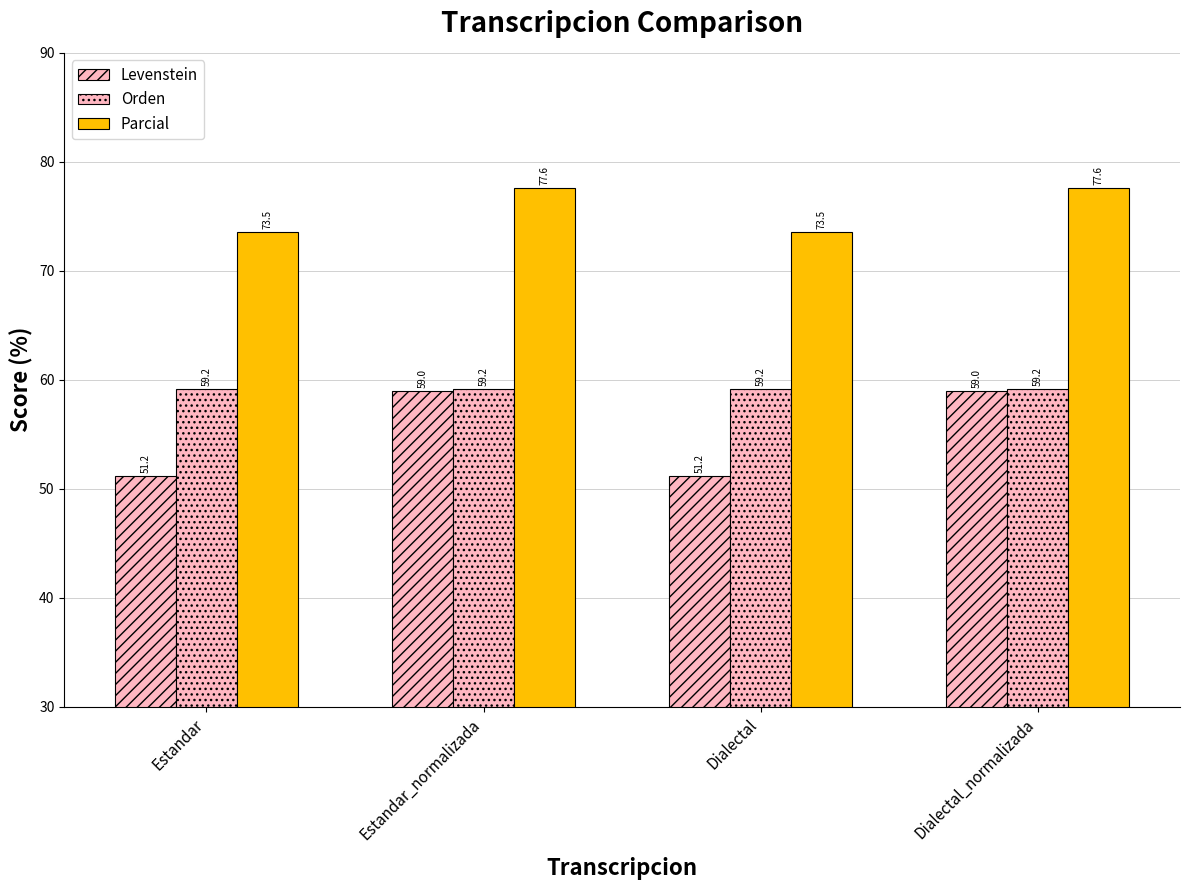

Which series has the largest total across all categories?

Parcial